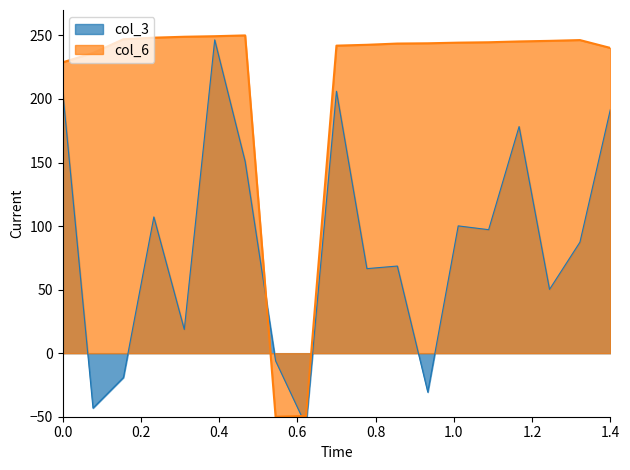

What is the highest value of the col_6 series?

250.0